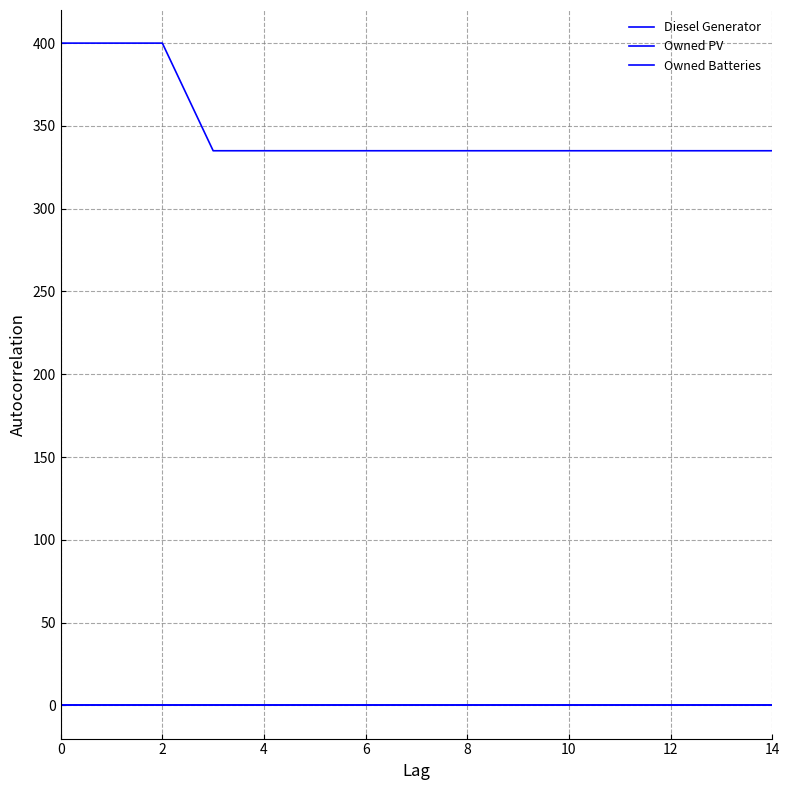

Is this an area chart (filled region under the line)?

No